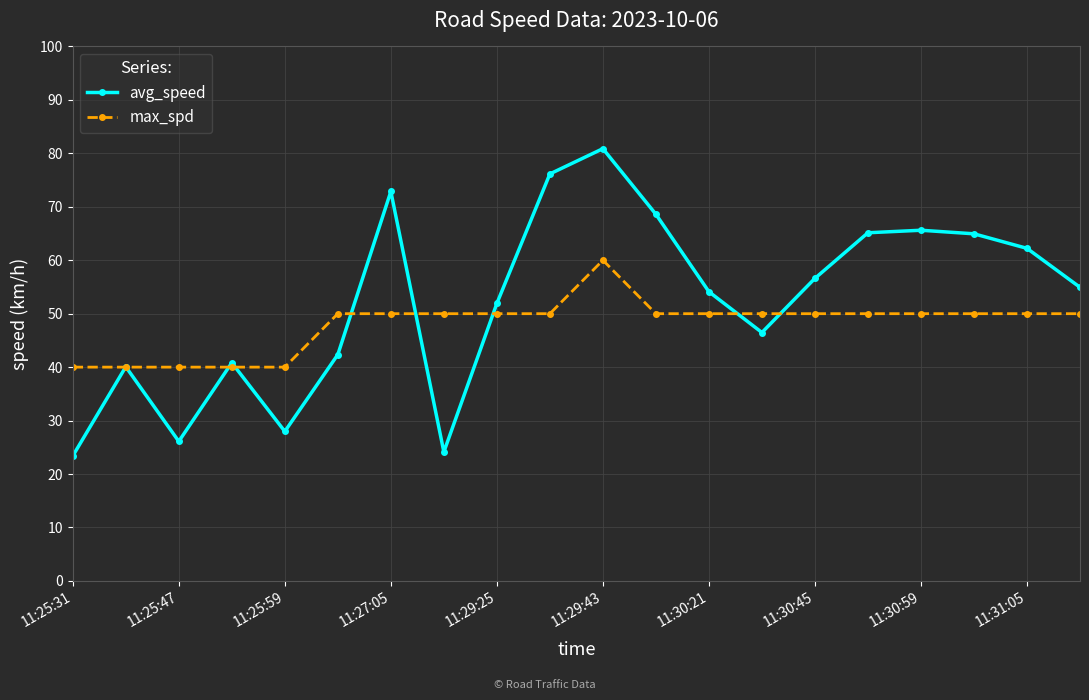

What is the minimum value shown in the chart?

23.4